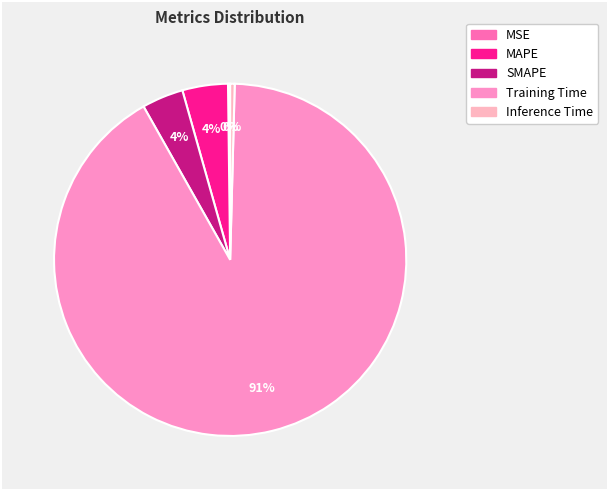

What percentage is the MAPE slice, to the nearest percent?

4%